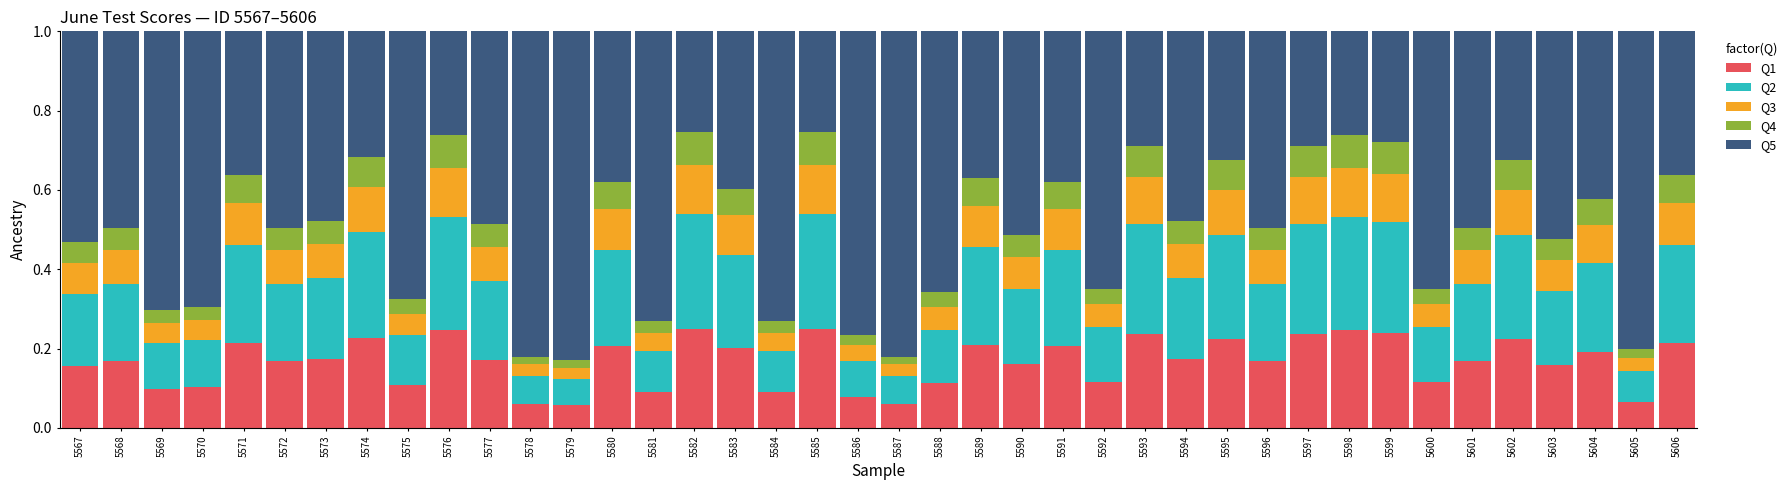

What is the total value across all series at 5588?

1.0